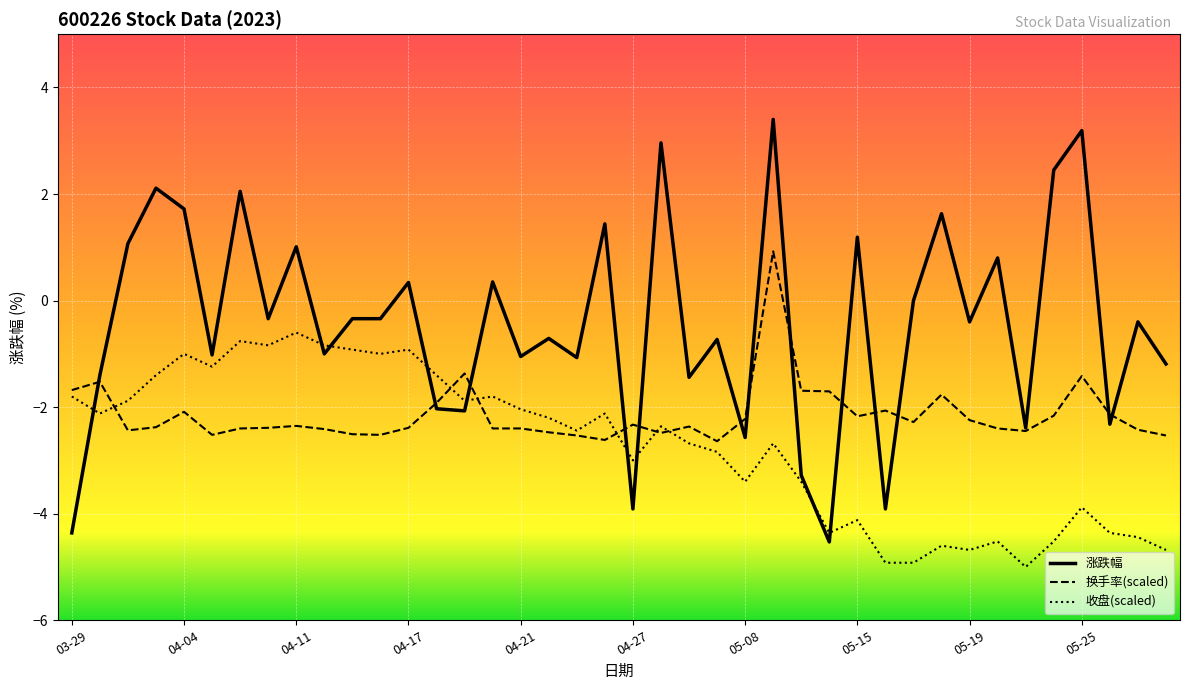

List the series in order of their overall mean, lowest first.

收盘(scaled), 换手率(scaled), 涨跌幅